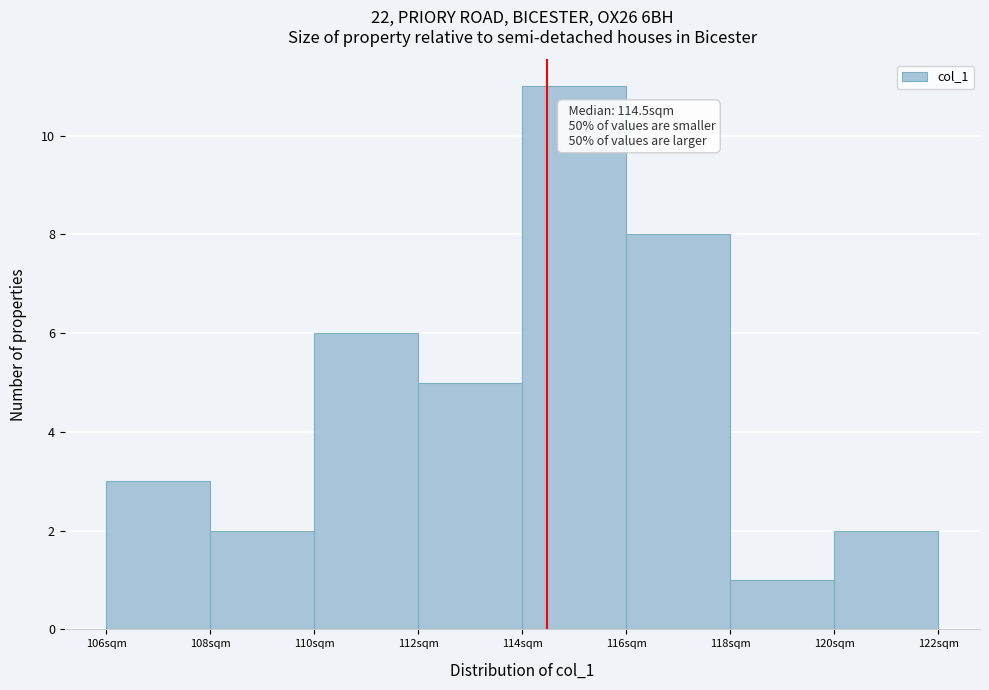

Which range on the x-axis has the tallest bar?

114 to 116